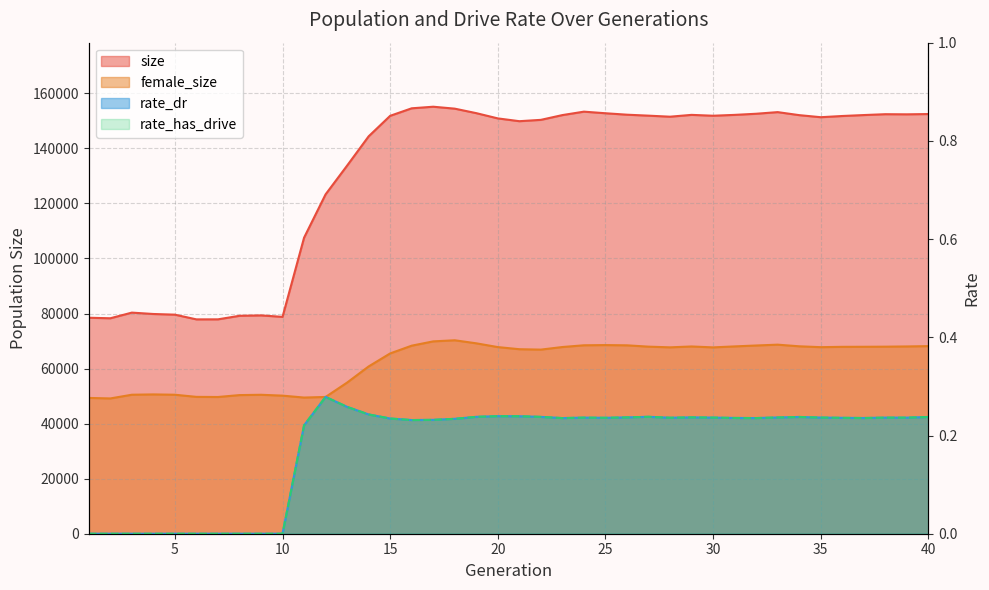

What is the value of the rate_dr point at the 34th from the left?

0.2